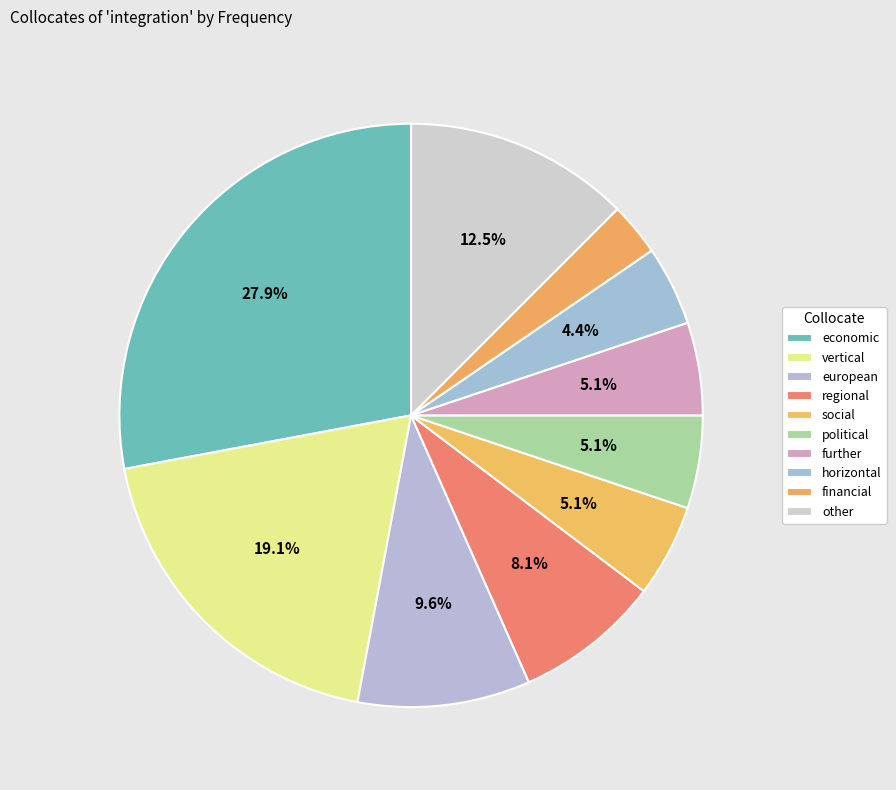

To the nearest percent, what percentage of the pie is european?

10%